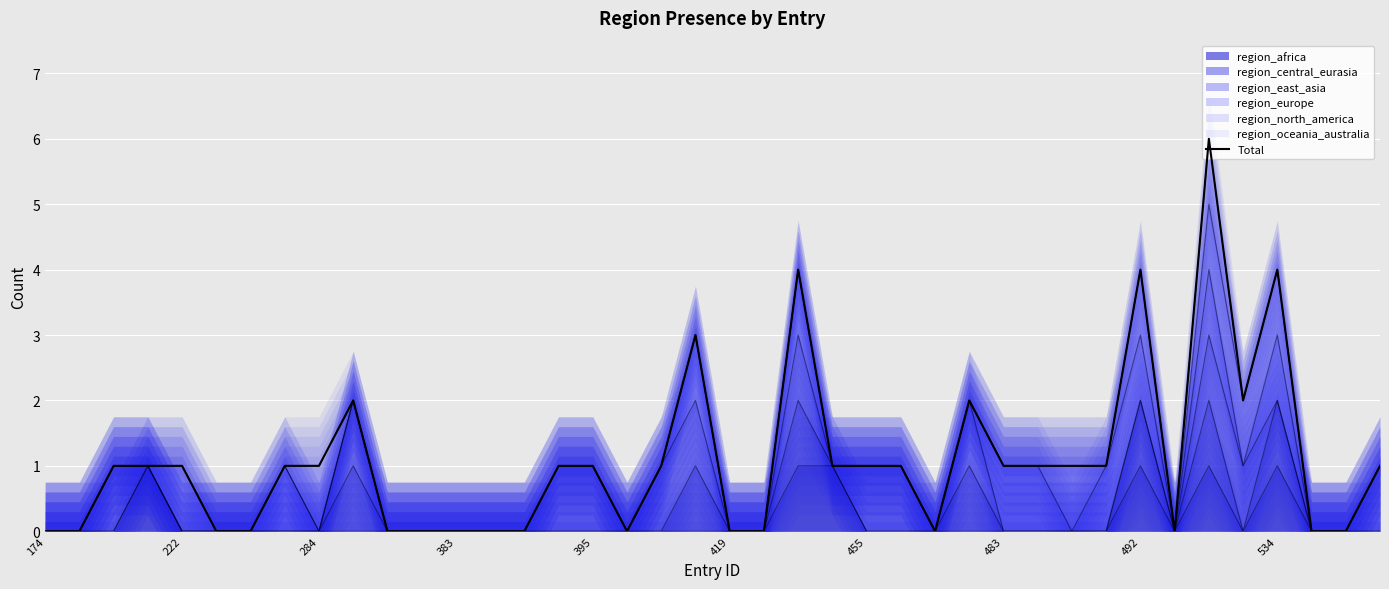

What is the sum of the values at 22 and 34?

10